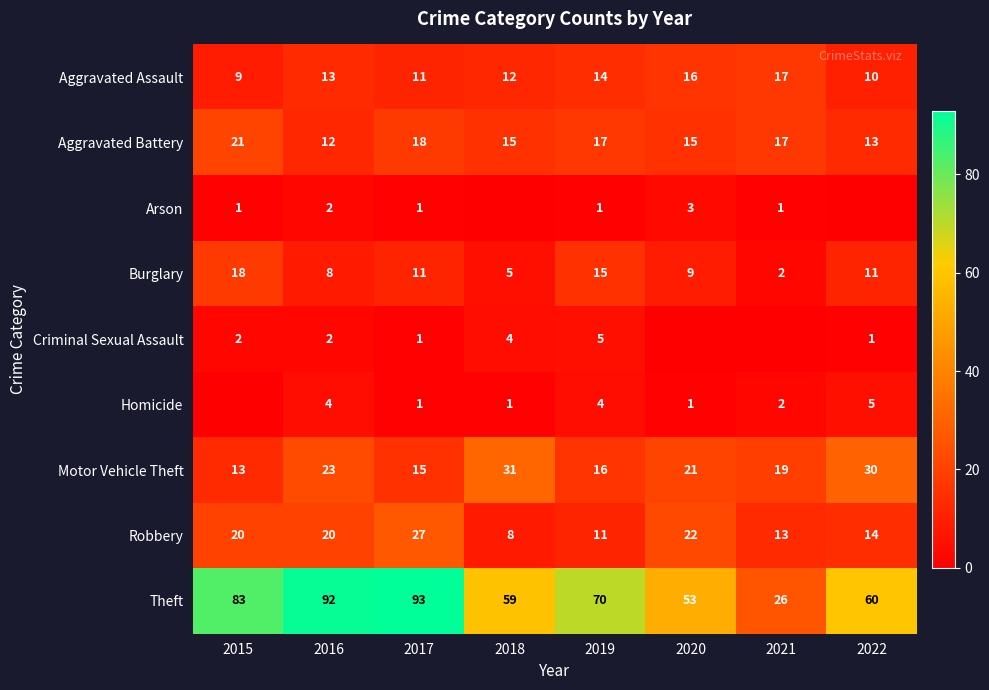

What is the difference between the Robbery values at 2019 and 2022?

3